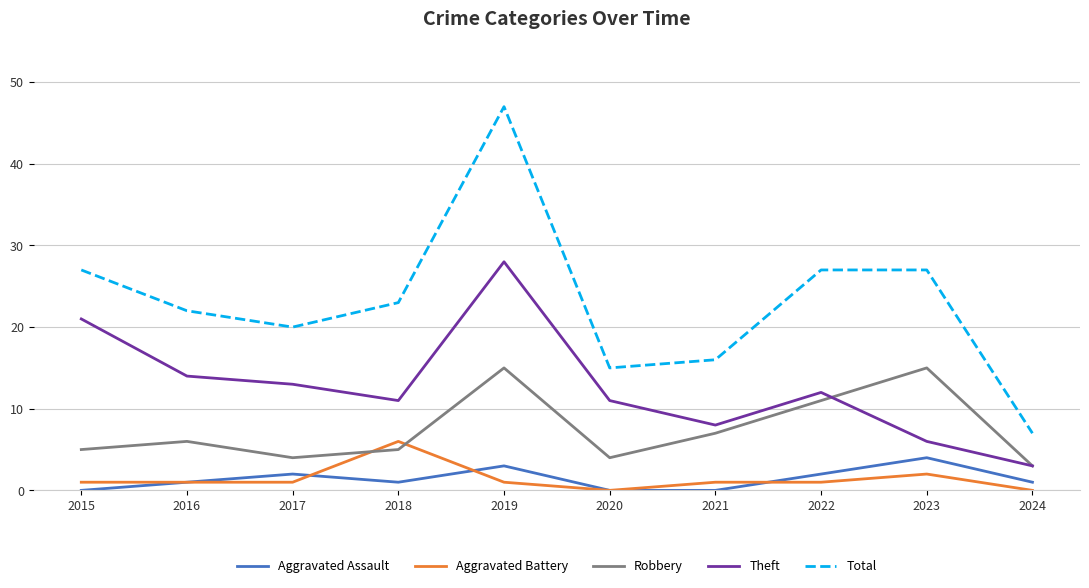

Which series has the largest range (max minus min)?

Total